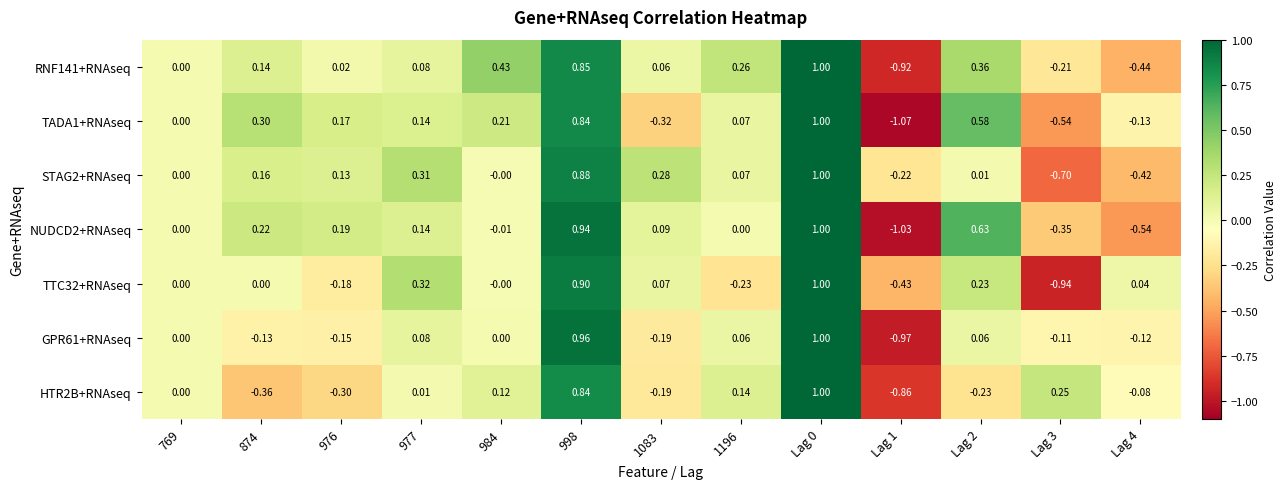

Is the value of TADA1+RNAseq at 976 greater than the value of RNF141+RNAseq at 976?

Yes